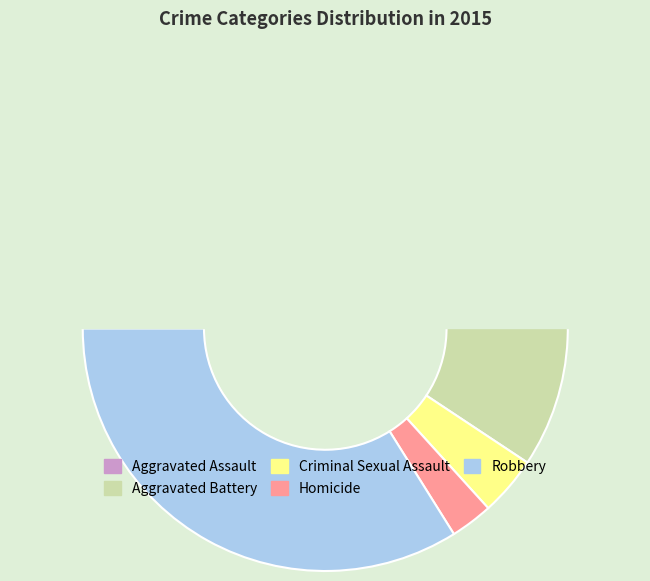

Does Aggravated Battery represent more than half of the total?

No